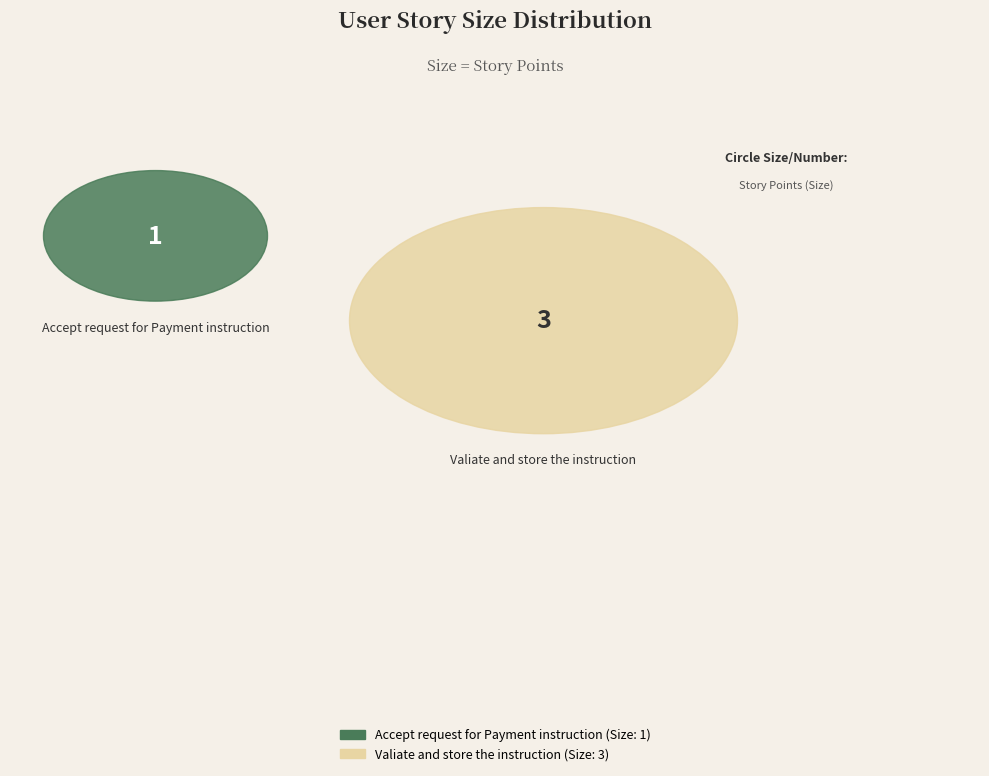

To the nearest percent, what is the difference between the Accept request for Payment instruction and Valiate and store the instruction slice percentages?

50%